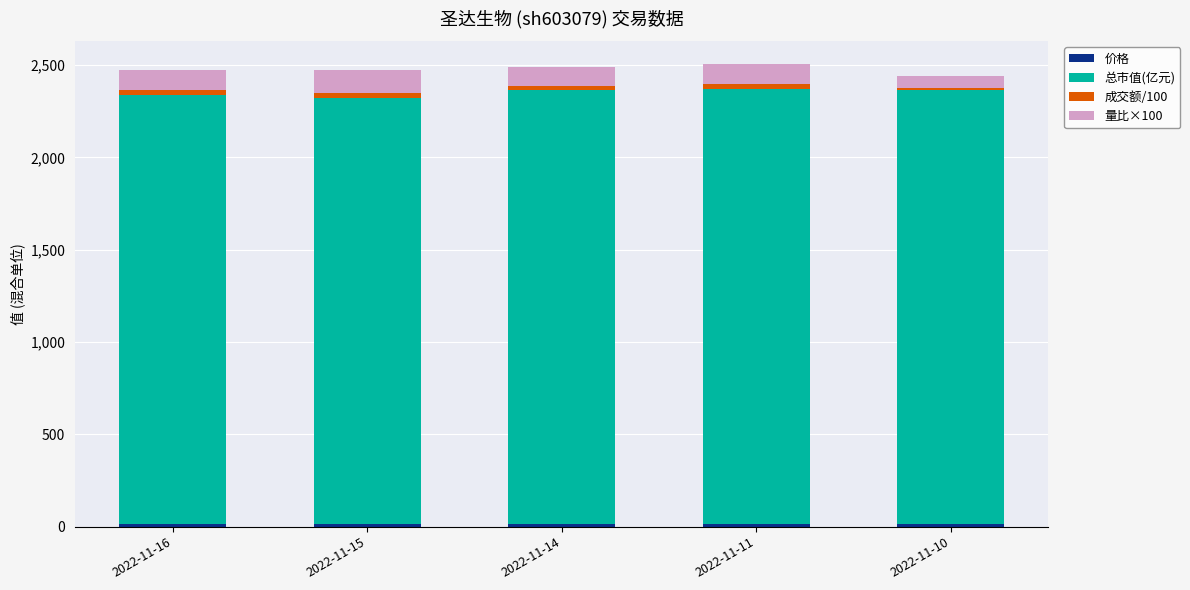

List the series in order of their peak value, lowest first.

价格, 成交额/100, 量比×100, 总市值(亿元)